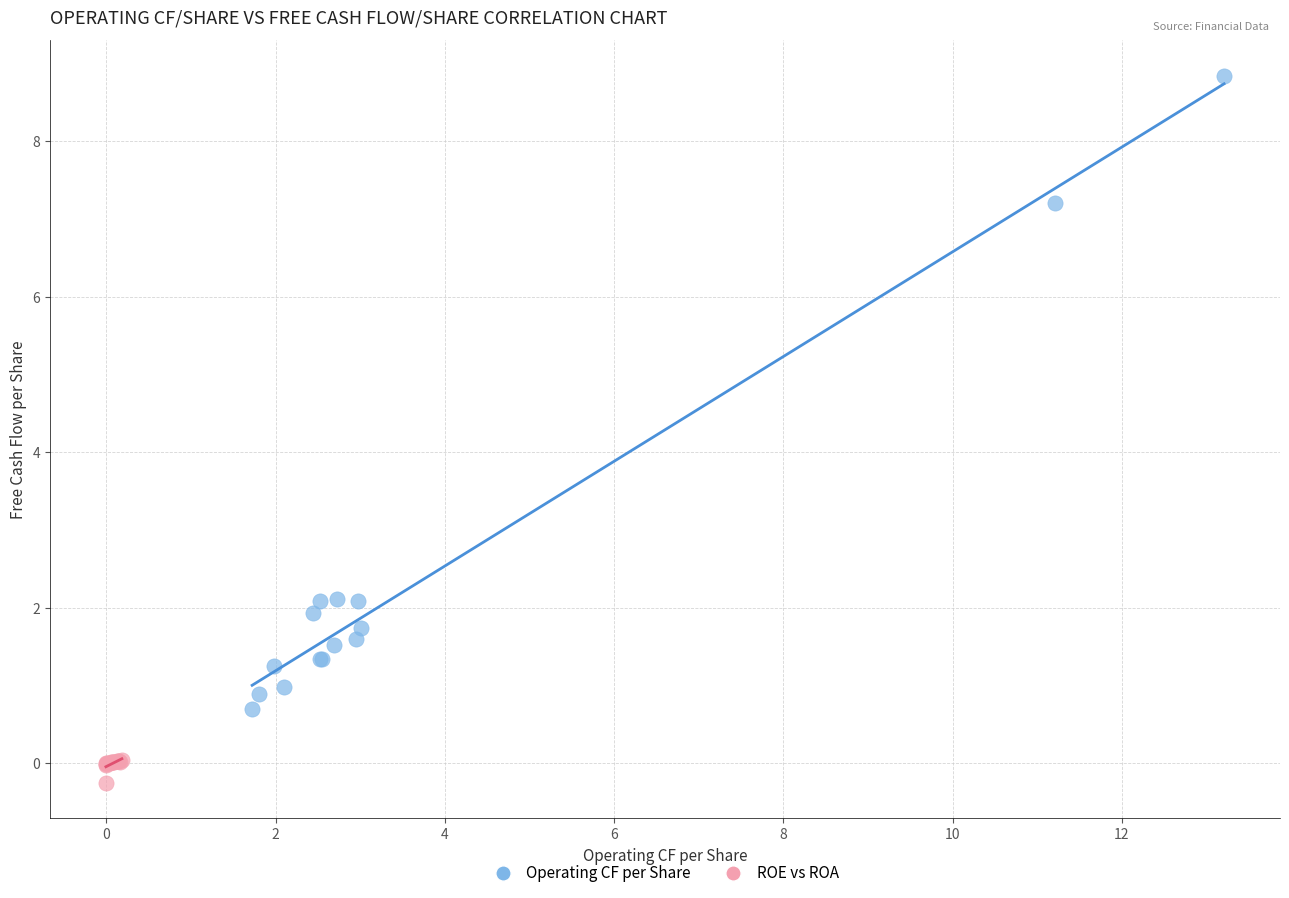

Which series reaches the maximum Y coordinate?

Operating CF per Share